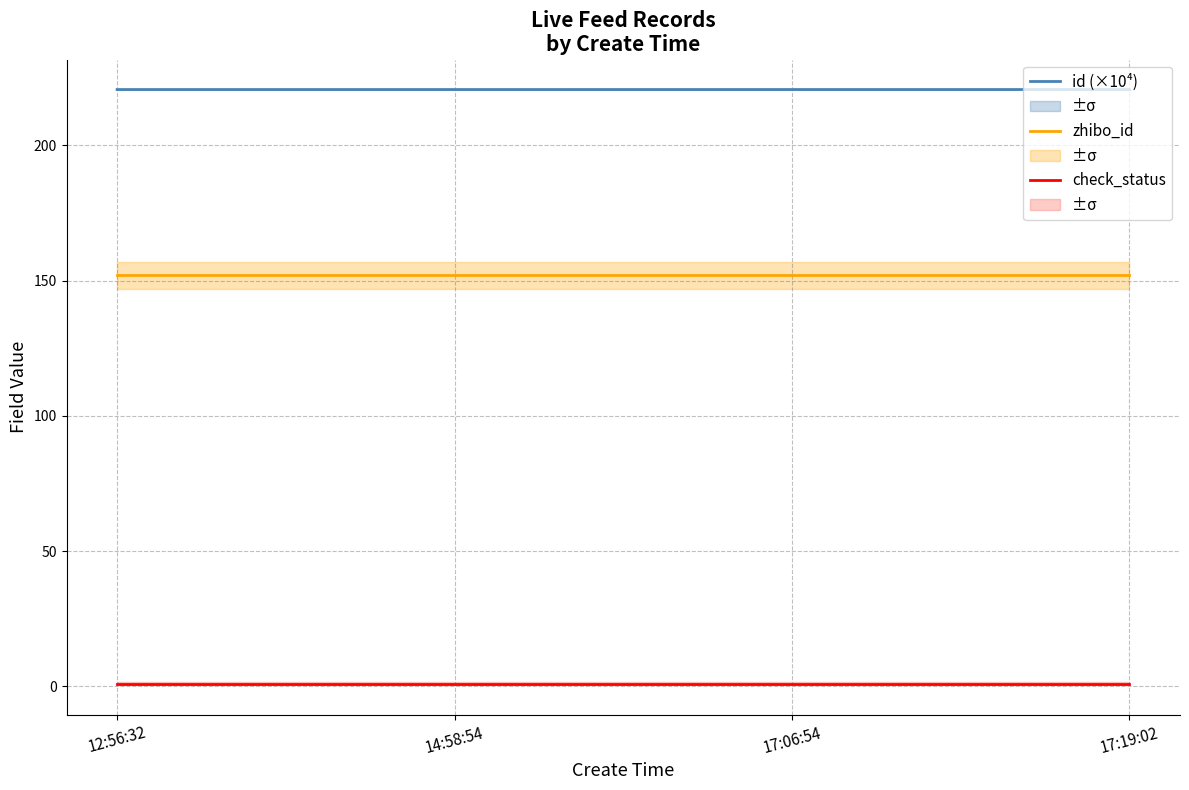

How many lines are shown in the chart?

3